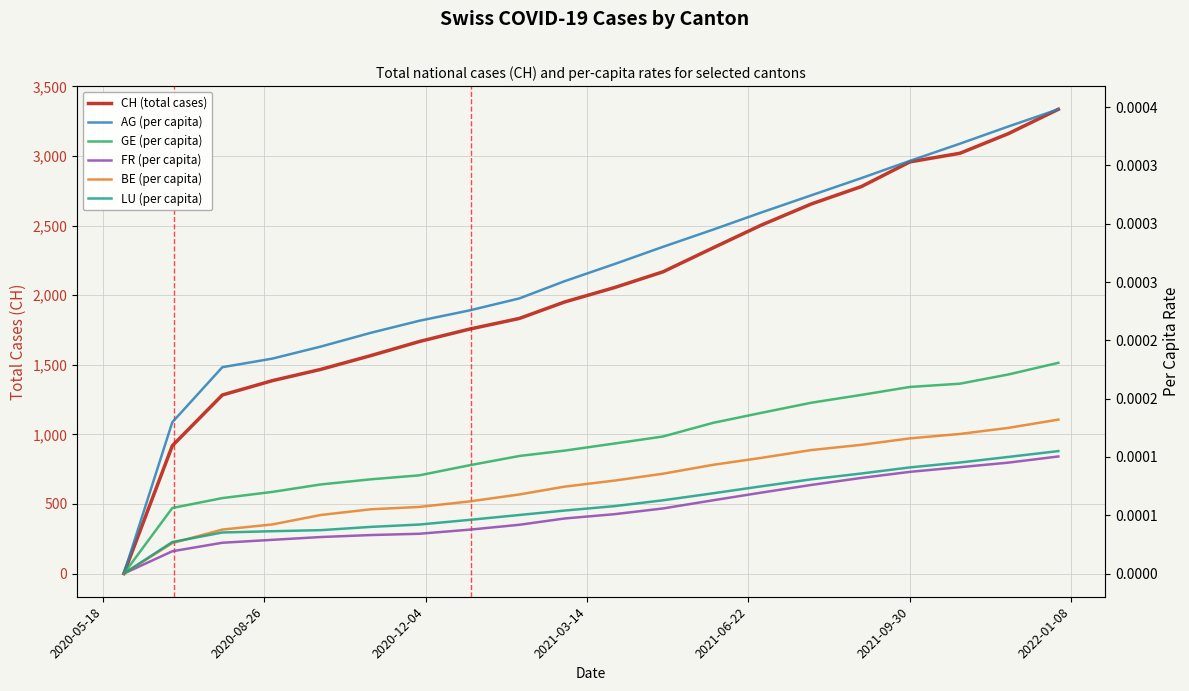

Count the number of categories in the chart.

20